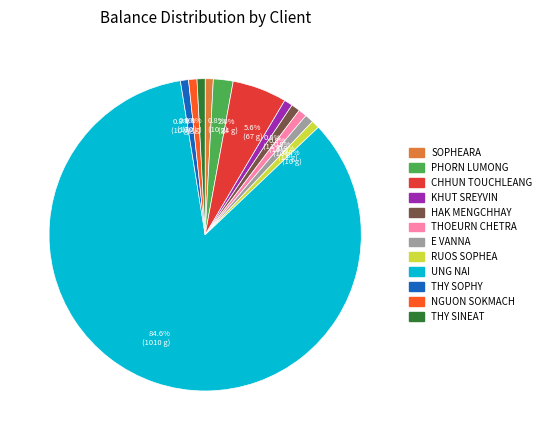

Does any single category account for the majority?

Yes